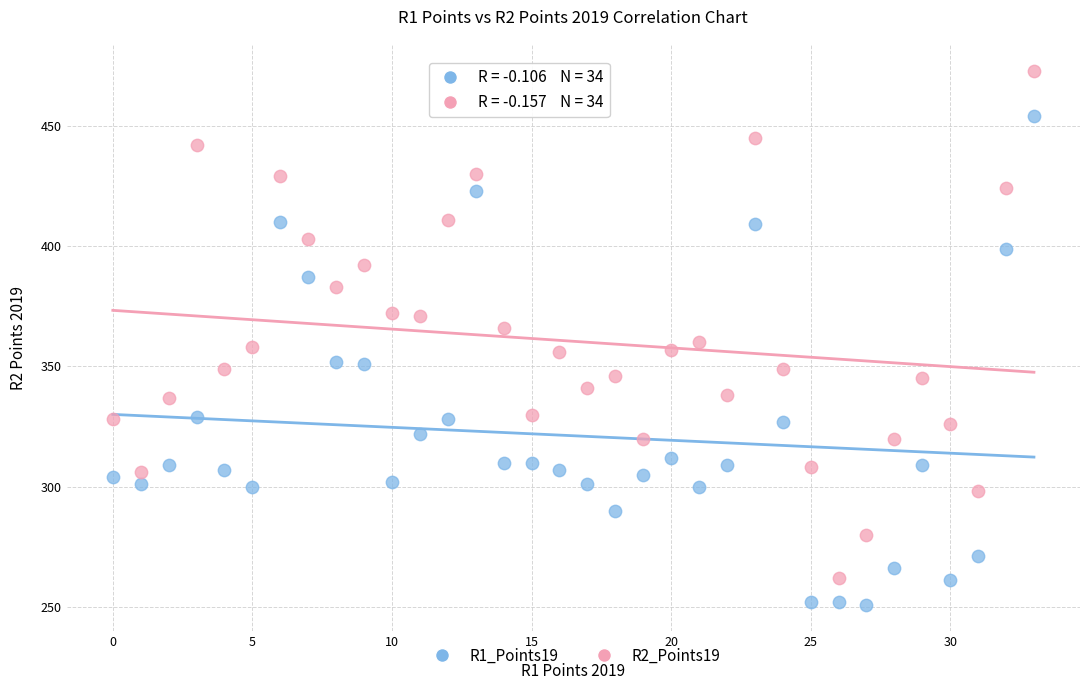

Which series reaches the maximum Y coordinate?

R2_Points19